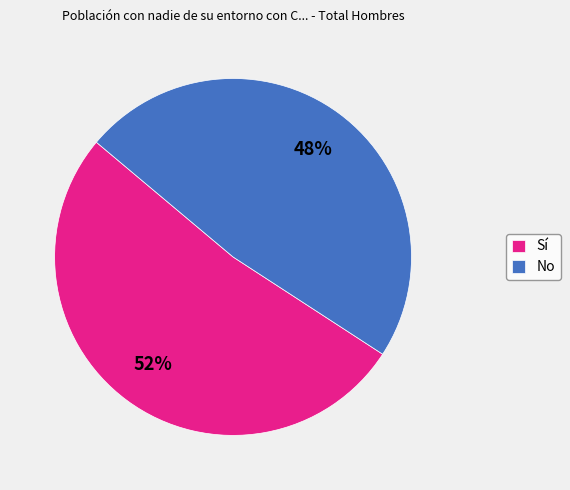

Is it true that No is 58% of the pie?

False